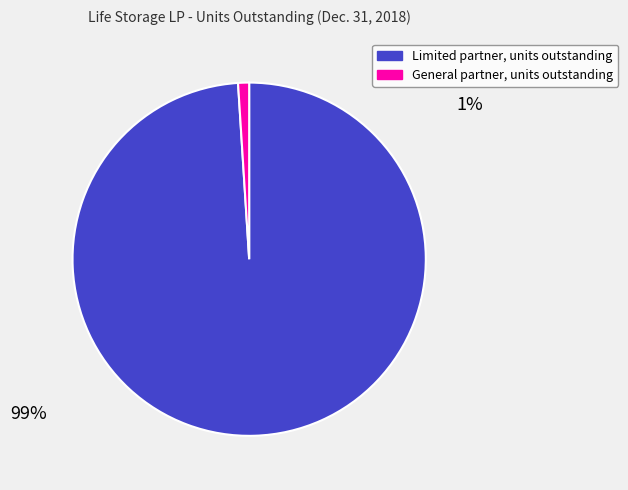

Does Limited partner, units outstanding account for over 50% of the chart?

Yes